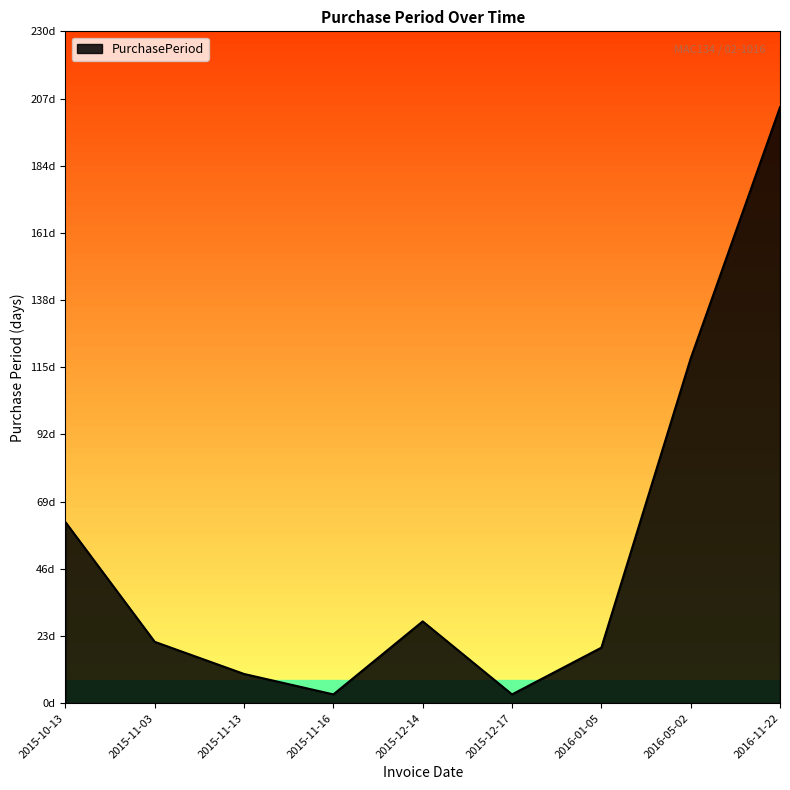

What is the label of the 4th point from the right?

2015-12-17